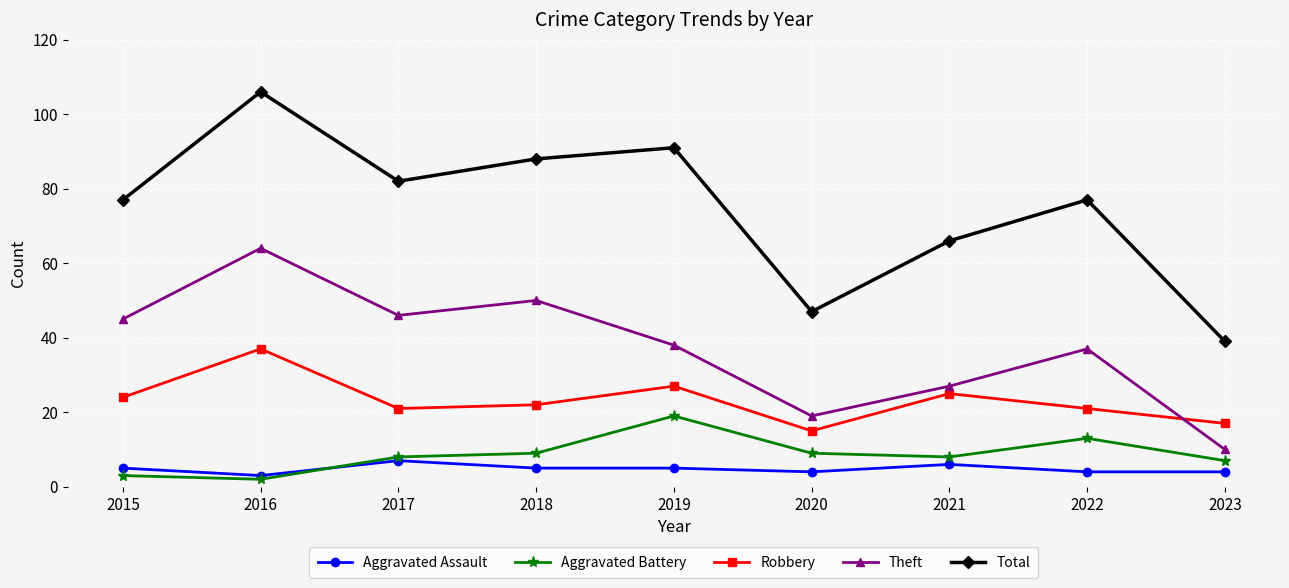

True or false: Theft and Aggravated Battery intersect in this chart.

False